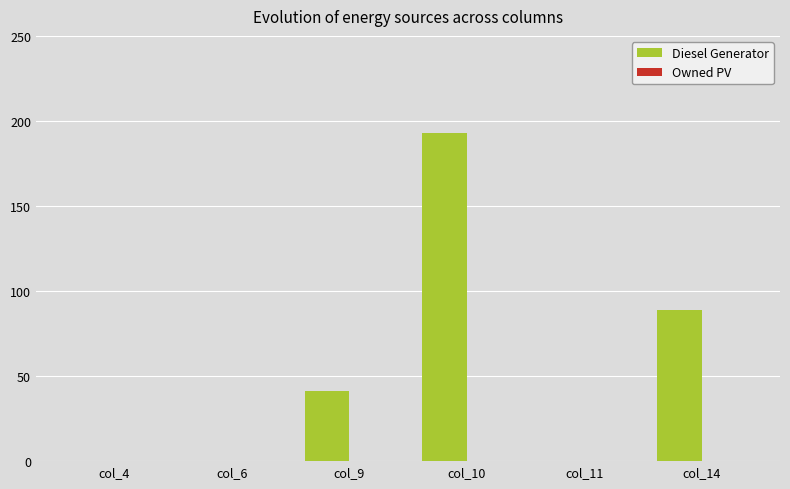

Are the bars horizontal?

No